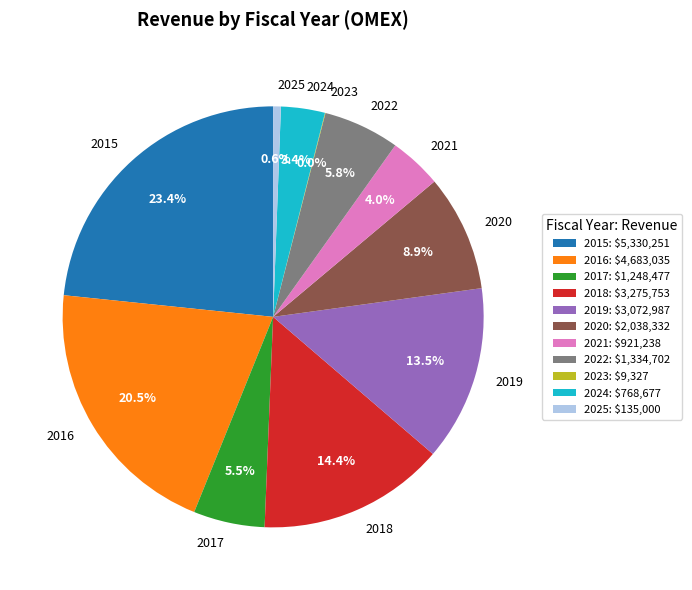

To the nearest percent, what is the difference between the largest and smallest slice percentages?

23%